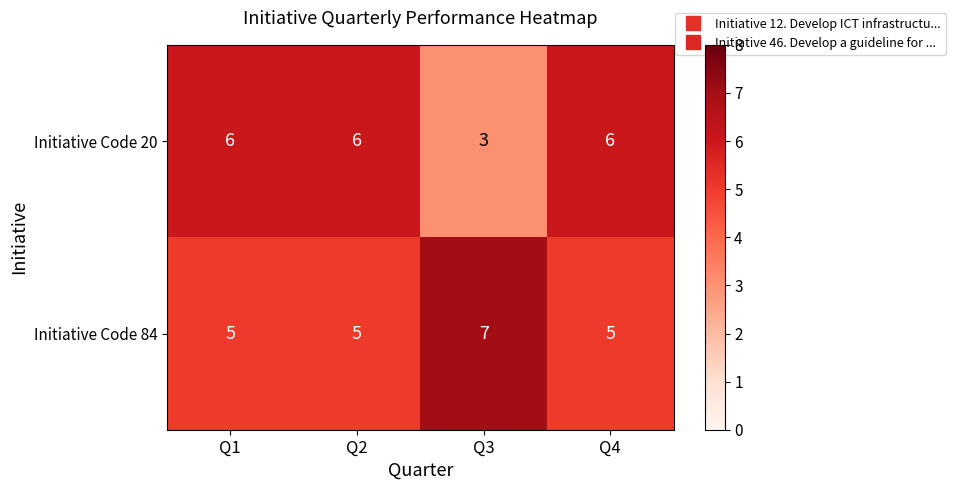

Which series has the largest range (max minus min)?

Initiative Code 20